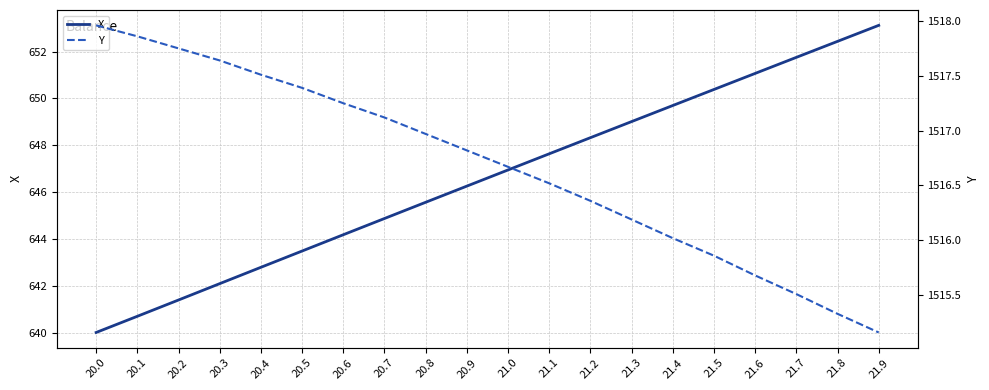

Rank the series by their average value, from lowest to highest.

X, Y